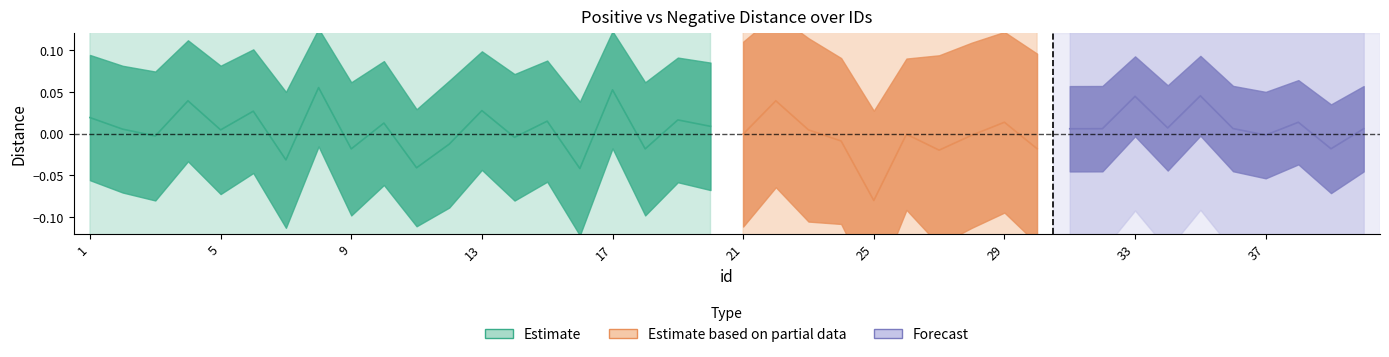

True or false: pos_dist and neg_dist cross at least once.

False